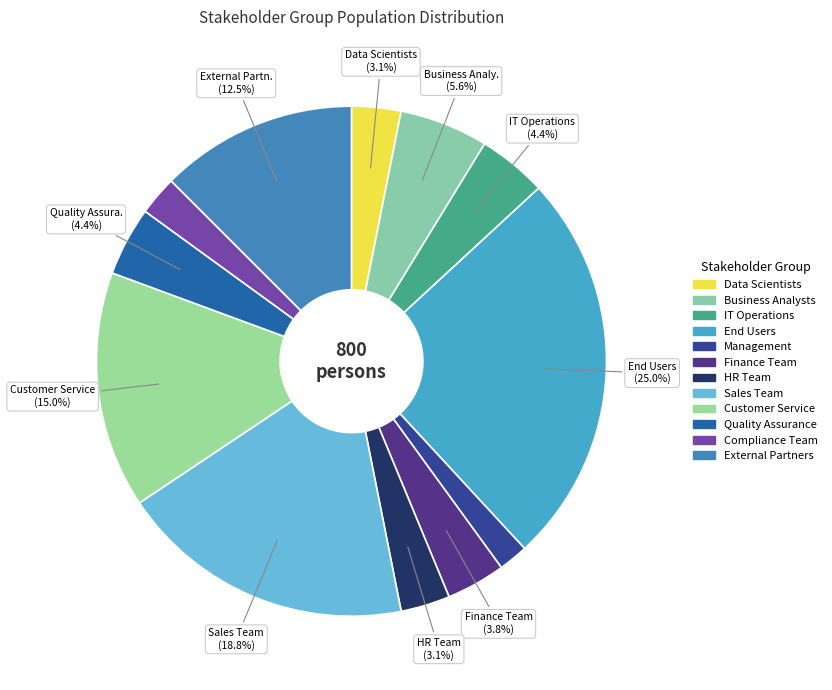

The Quality Assurance slice represents 1% of the pie. True or false?

False